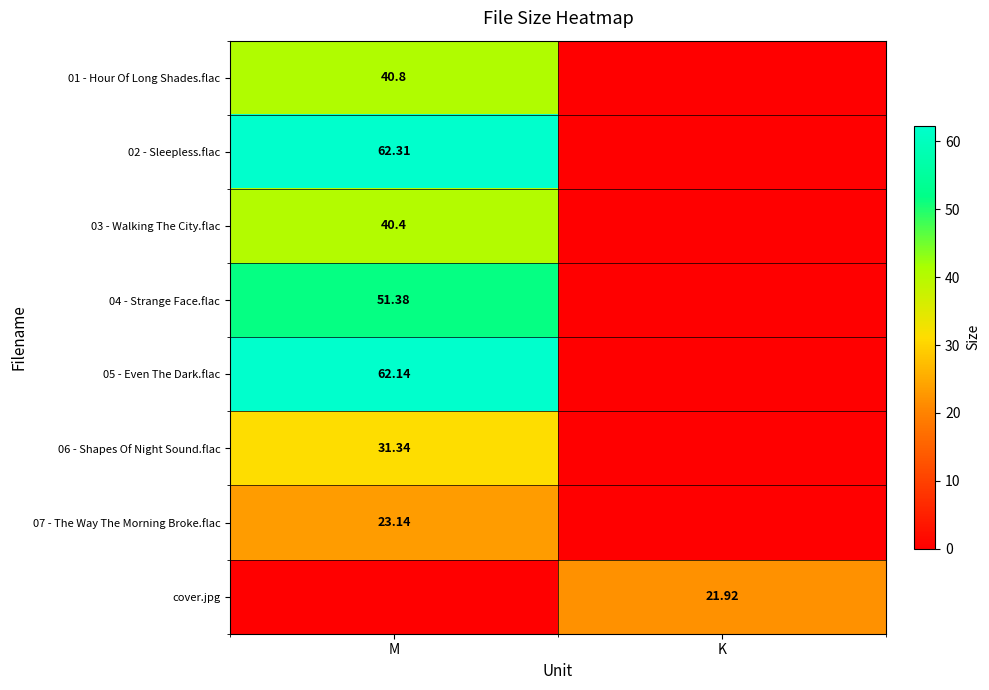

At which label is 03 - Walking The City.flac closest to 20?

K